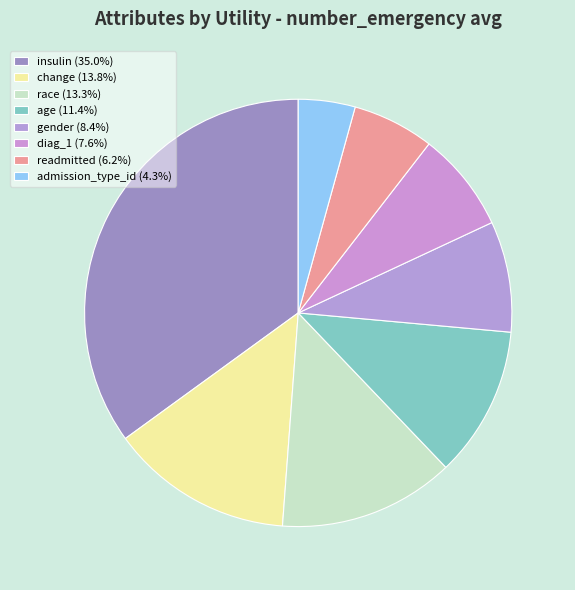

What percentage is the gender slice, to the nearest percent?

8%